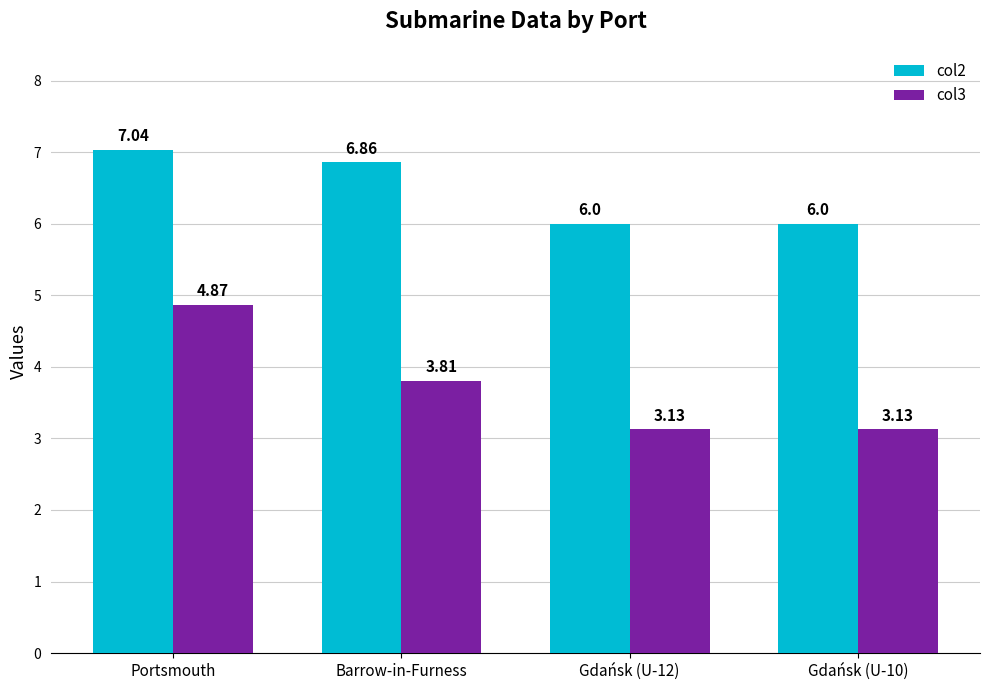

What position from the left is Gdańsk (U-12)?

3